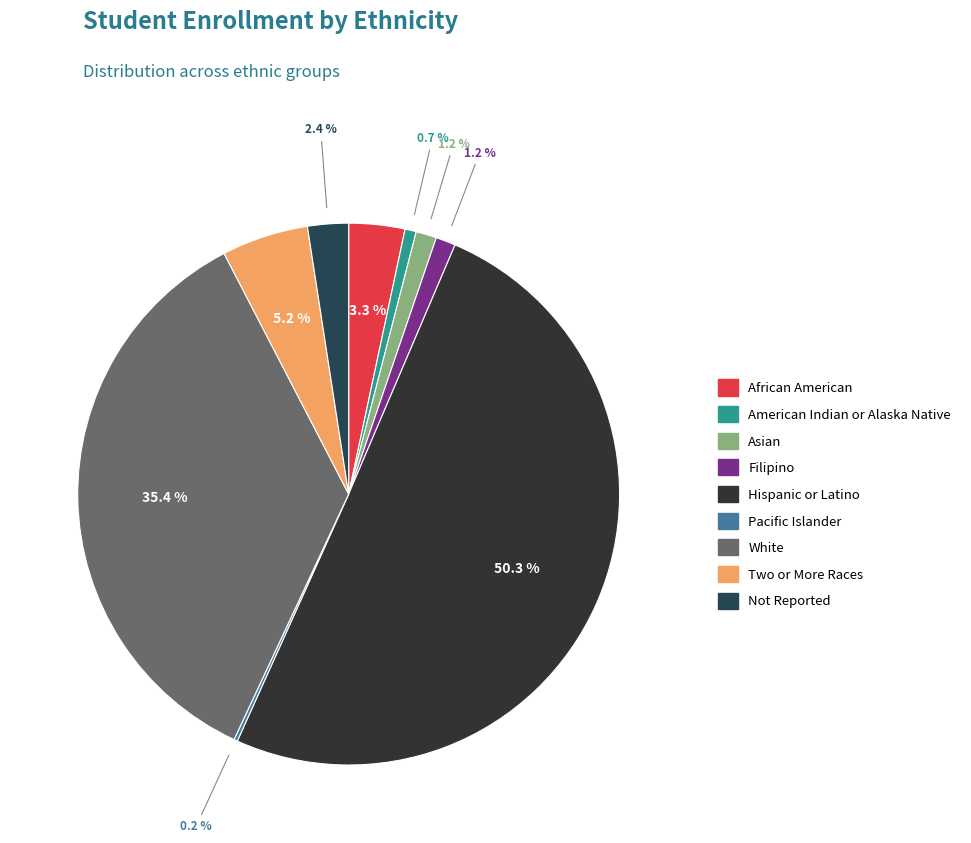

Which category accounts for the majority?

Hispanic or Latino